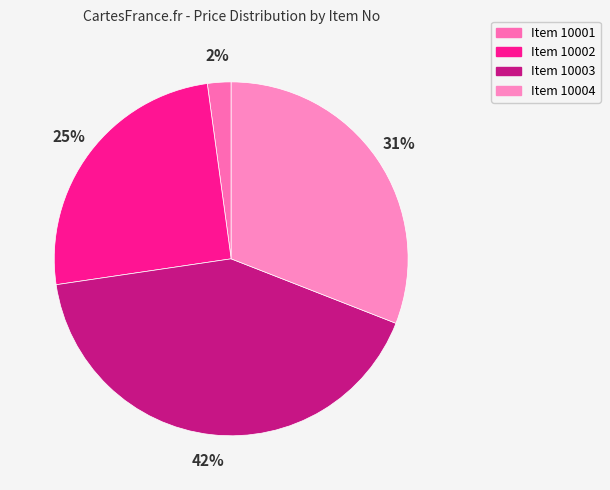

Count the number of slices in the pie.

4